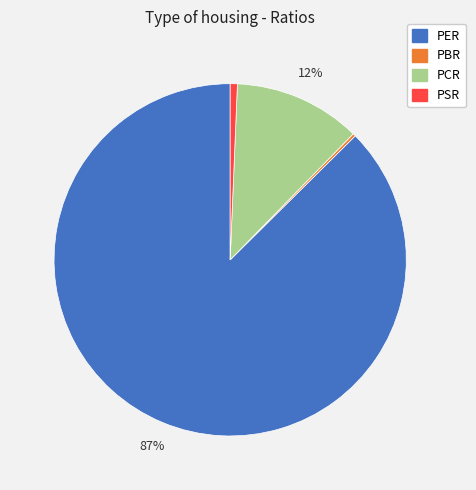

To the nearest percent, what portion does PCR represent?

12%